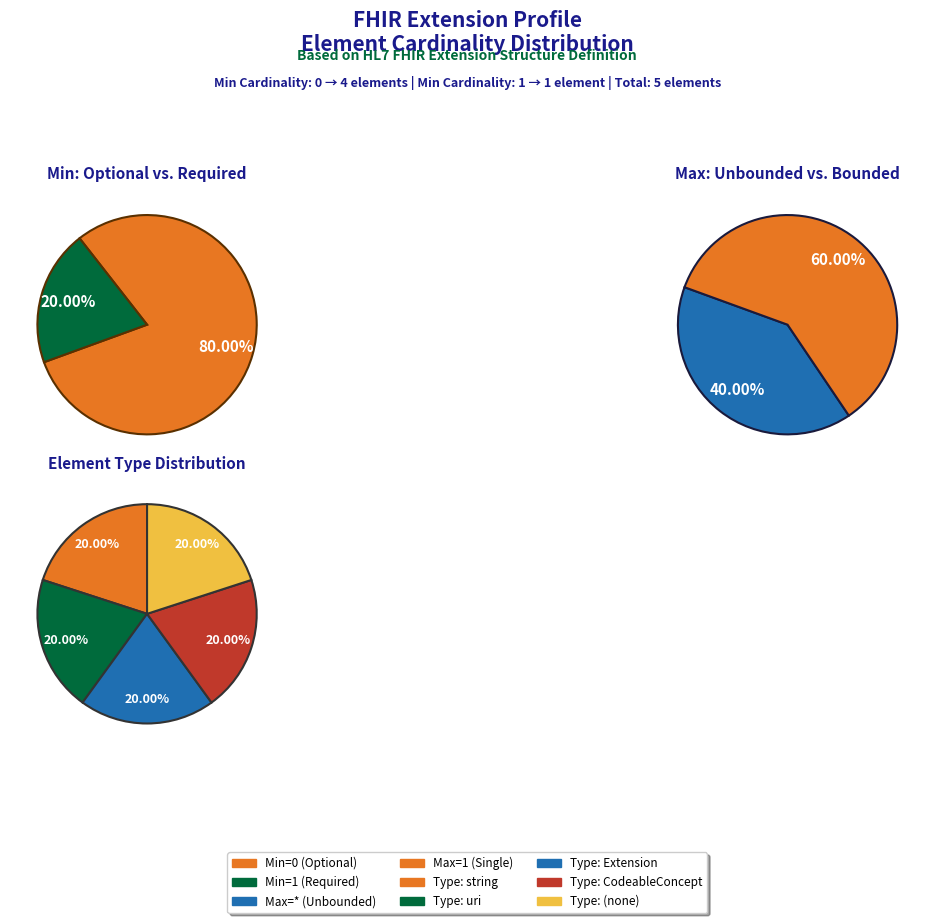

How many segments does this pie chart have?

5